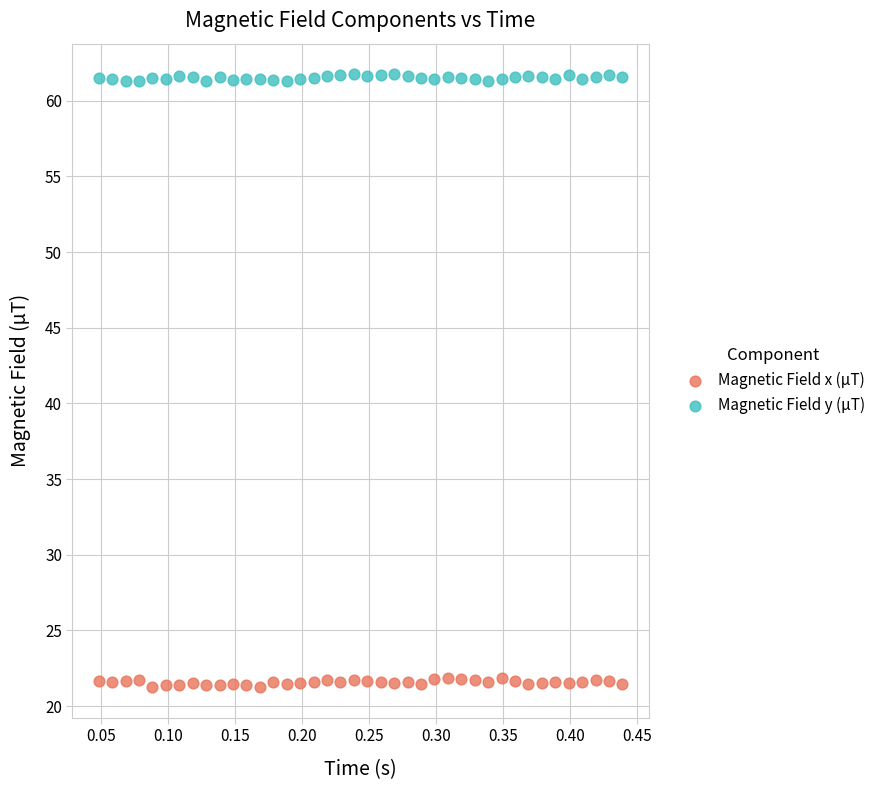

Which series reaches the minimum Y coordinate?

Magnetic Field x (µT)